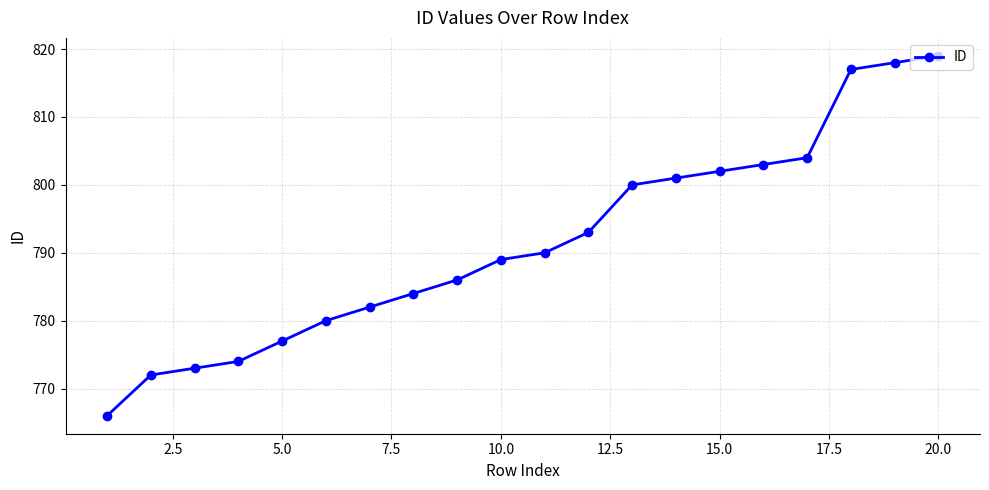

What is the difference between the maximum and minimum values?

53